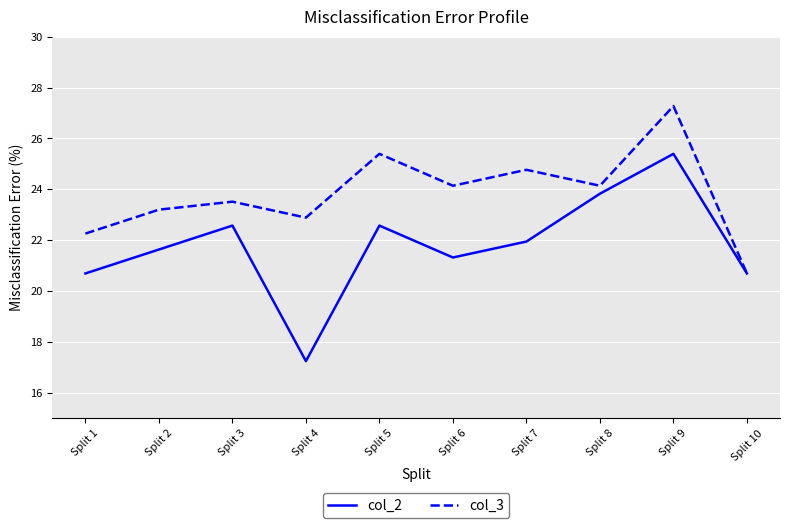

What is the spread (max minus min) of values at Split 9?

1.9